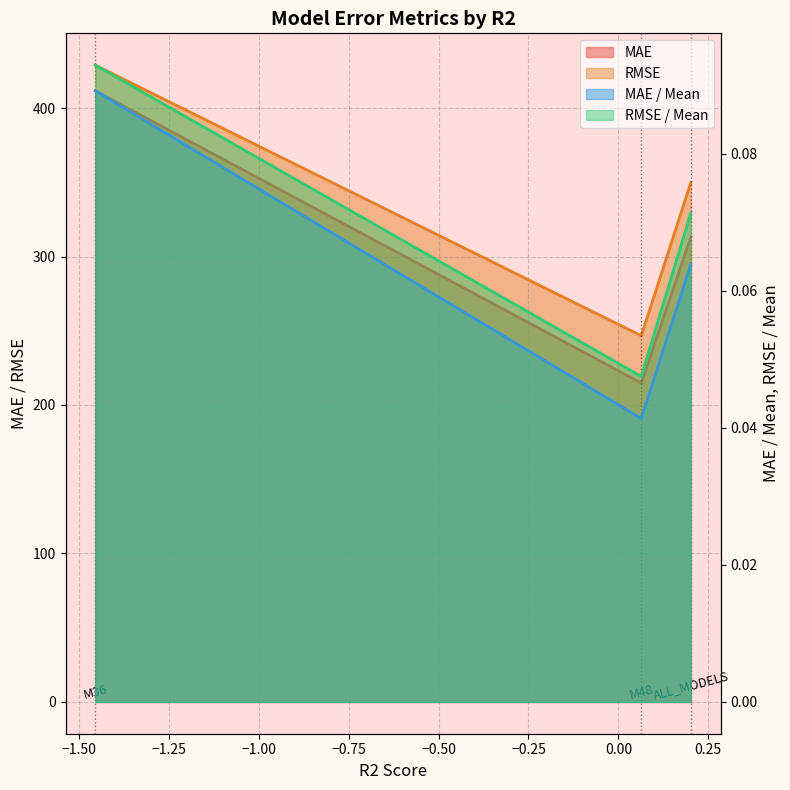

How many values in the MAE series are below 313?

1